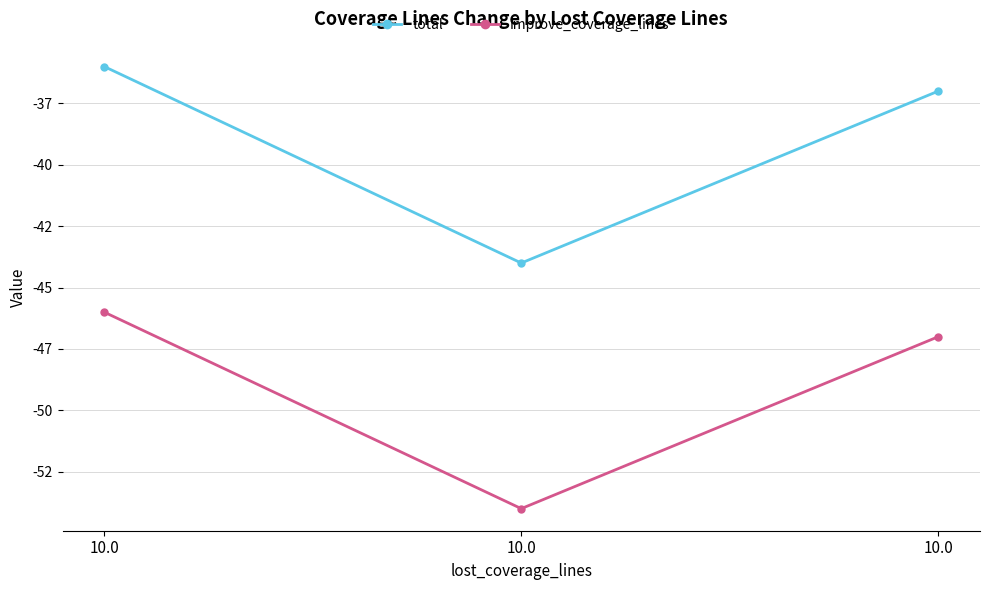

Which series changed the most between 10.0 and 10.0?

total